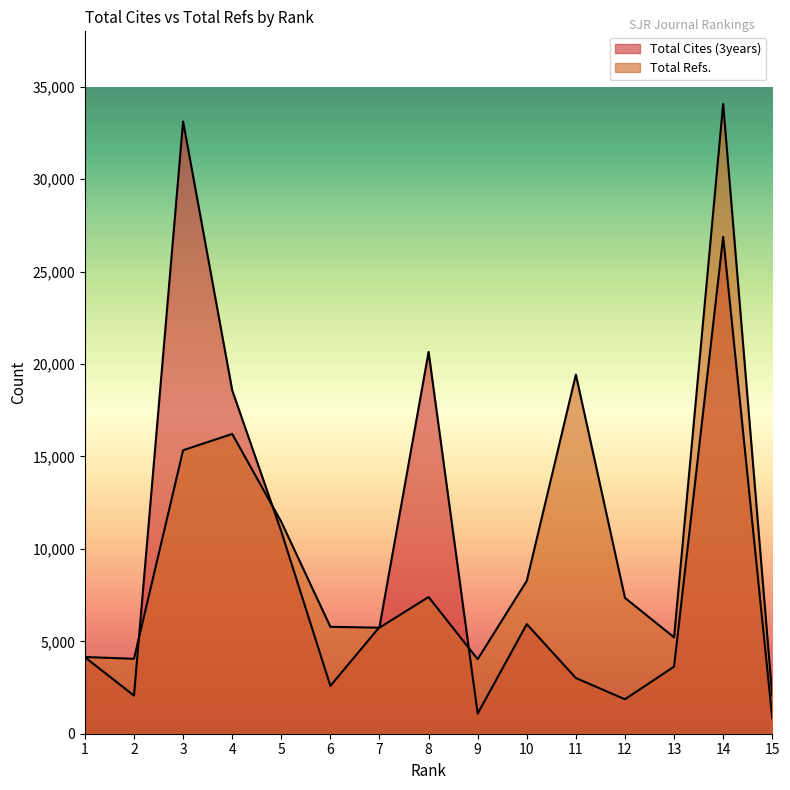

Reading left to right, list all the values displayed in this chart.

Total Cites (3years): 4138	2063	33127	18582	10941	2588	5773	20656	1088	5928	3014	1864	3630	26883	843
Total Refs.: 4150	4054	15337	16218	11464	5784	5737	7396	4031	8272	19428	7351	5213	34071	2051